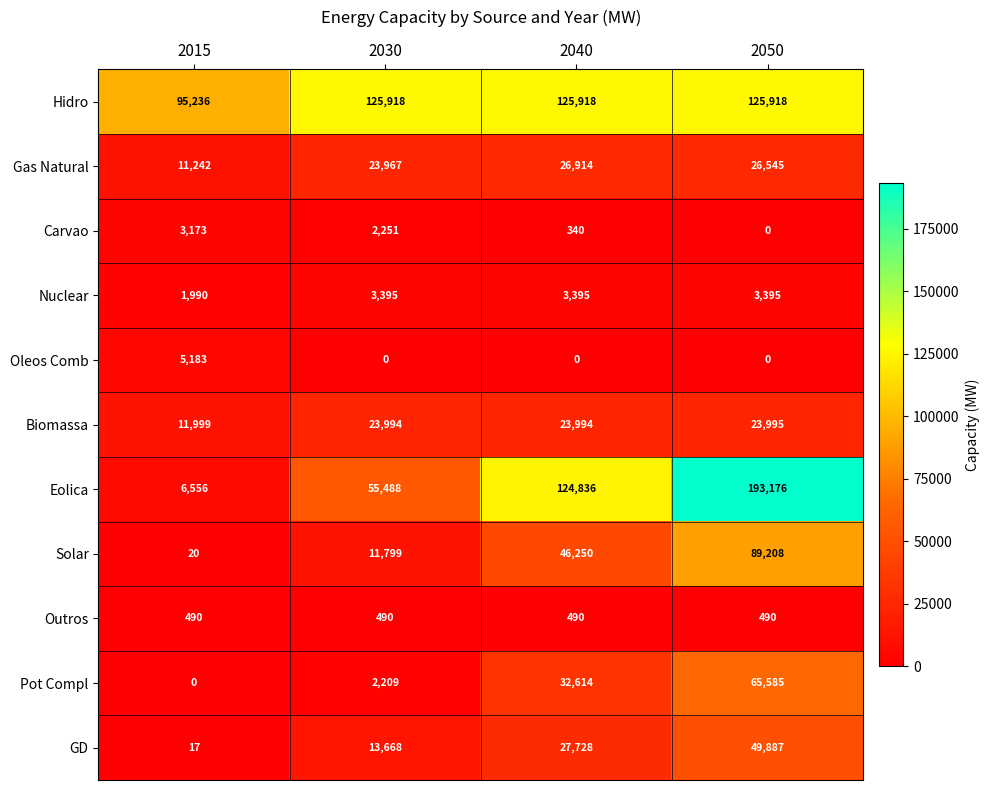

What is the difference between the highest and lowest values at 2015?

95236